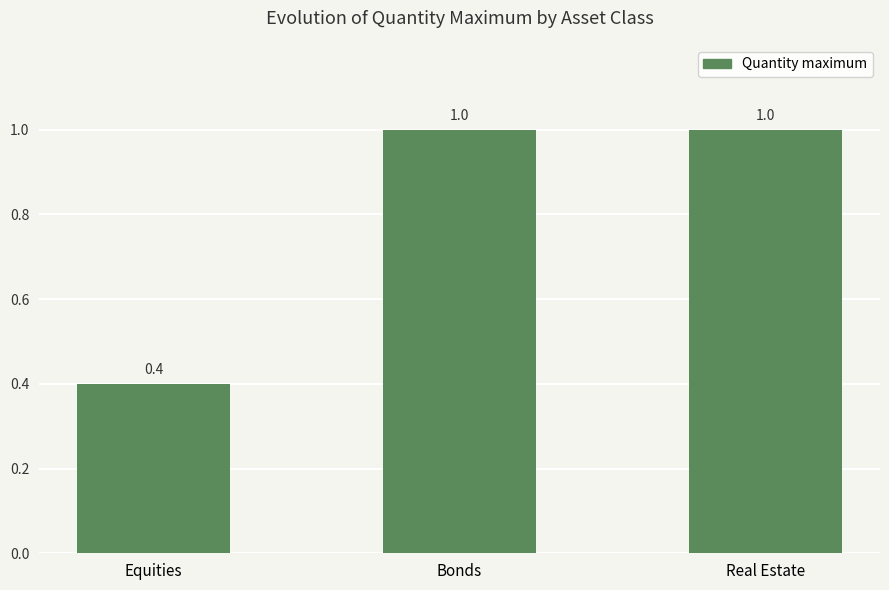

Reading right to left, what are all the values shown in this chart?

1.0	1.0	0.4